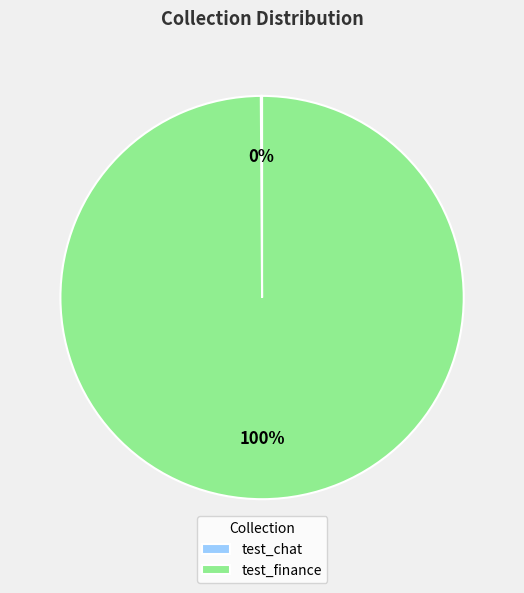

To the nearest percent, what portion does test_finance represent?

100%